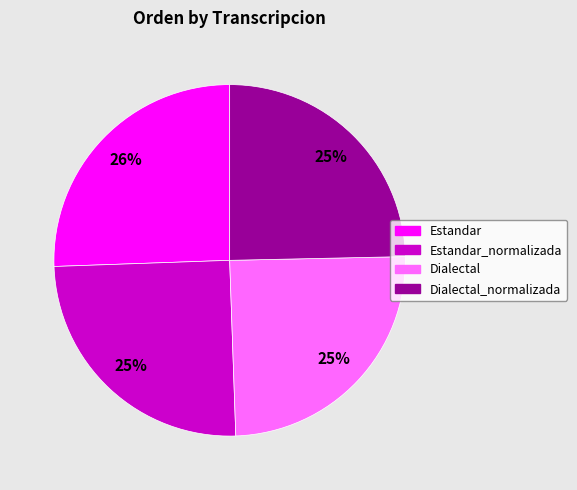

True or false: Dialectal accounts for 25% of the total.

True